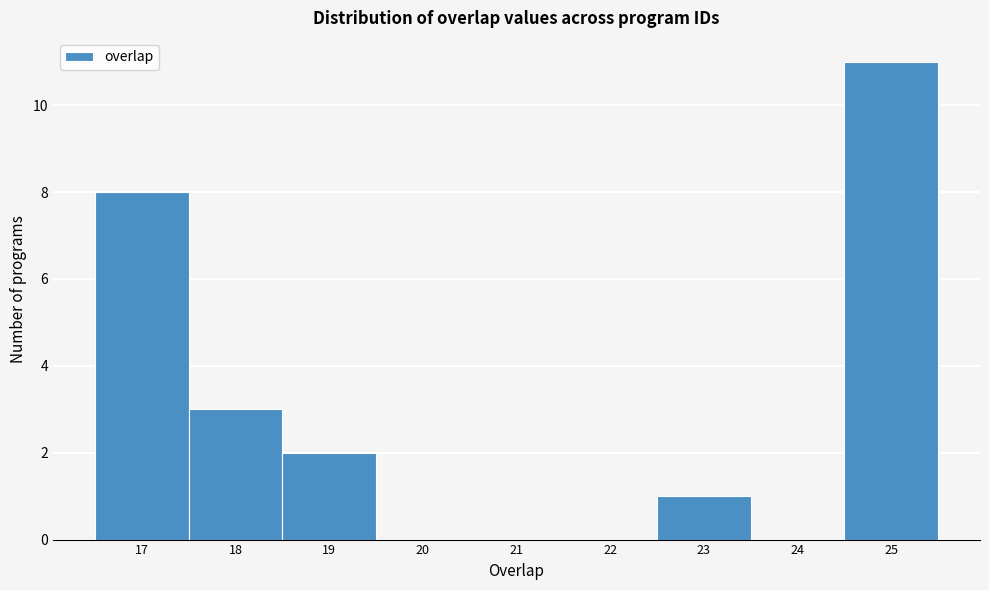

Reading left to right, list every bar in this chart as the range it spans on the x-axis followed by its height. The values are not printed on the chart, so give them approximately, as read against the axis.

16.5 to 17.5: 8
17.5 to 18.5: 3
18.5 to 19.5: 2
19.5 to 20.5: 0
20.5 to 21.5: 0
21.5 to 22.5: 0
22.5 to 23.5: 1
23.5 to 24.5: 0
24.5 to 25.5: 11